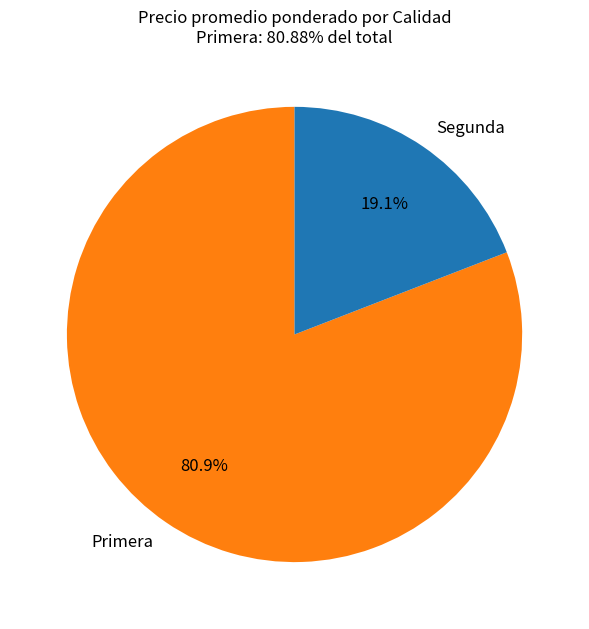

Which has a higher value, Segunda or Primera?

Primera